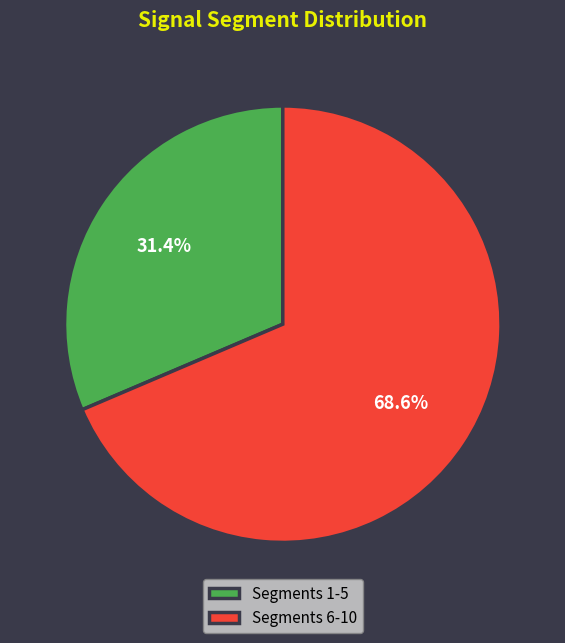

What is the total percentage of Segments 6-10 and Segments 1-5?

100.0%